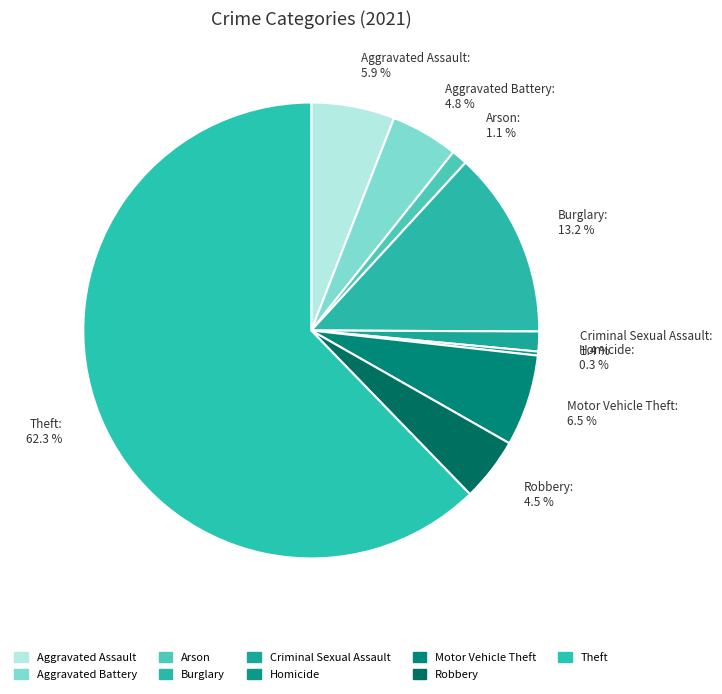

How many segments does this pie chart have?

9